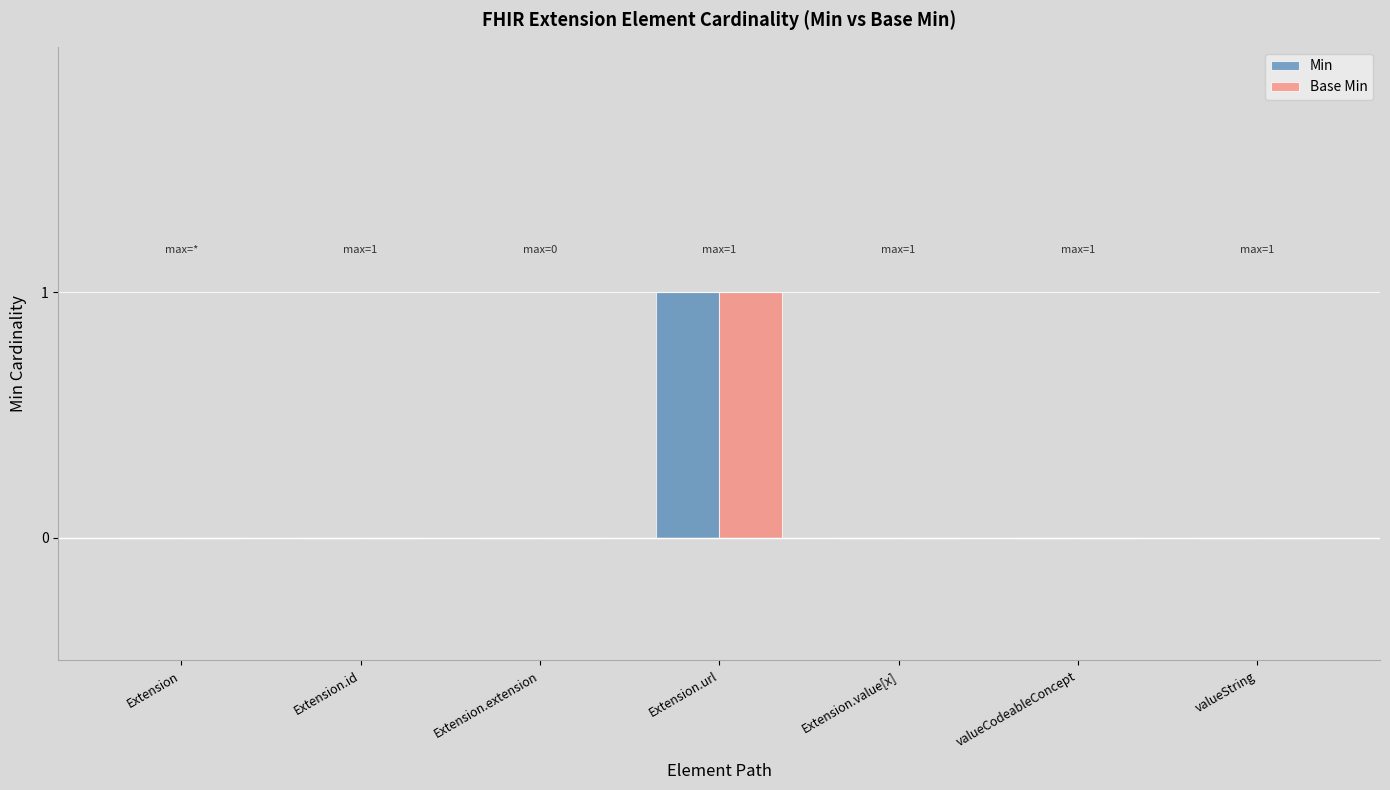

At which category is the sum across all series the highest?

Extension.url